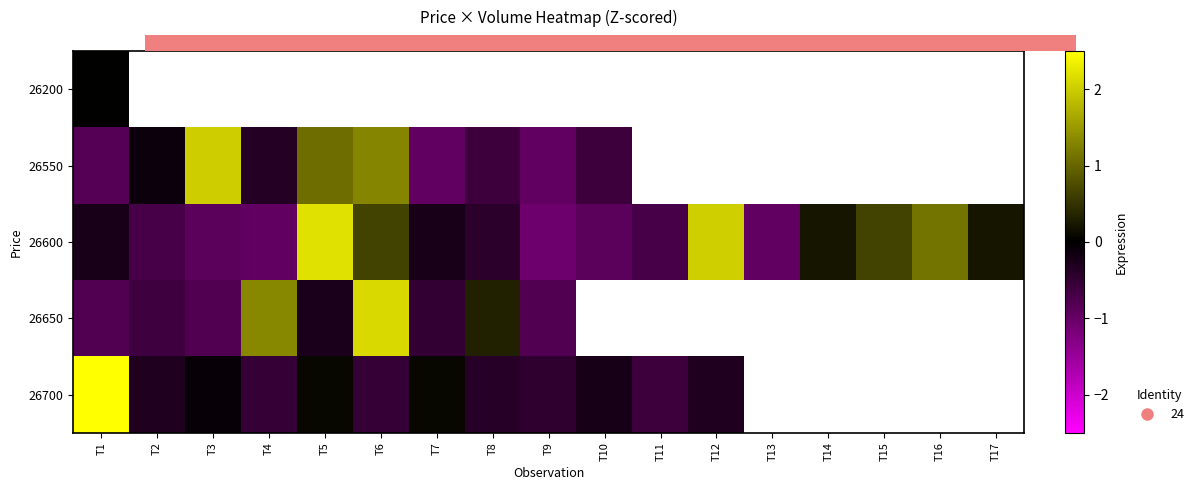

At how many categories does at least one series exceed 1?

7